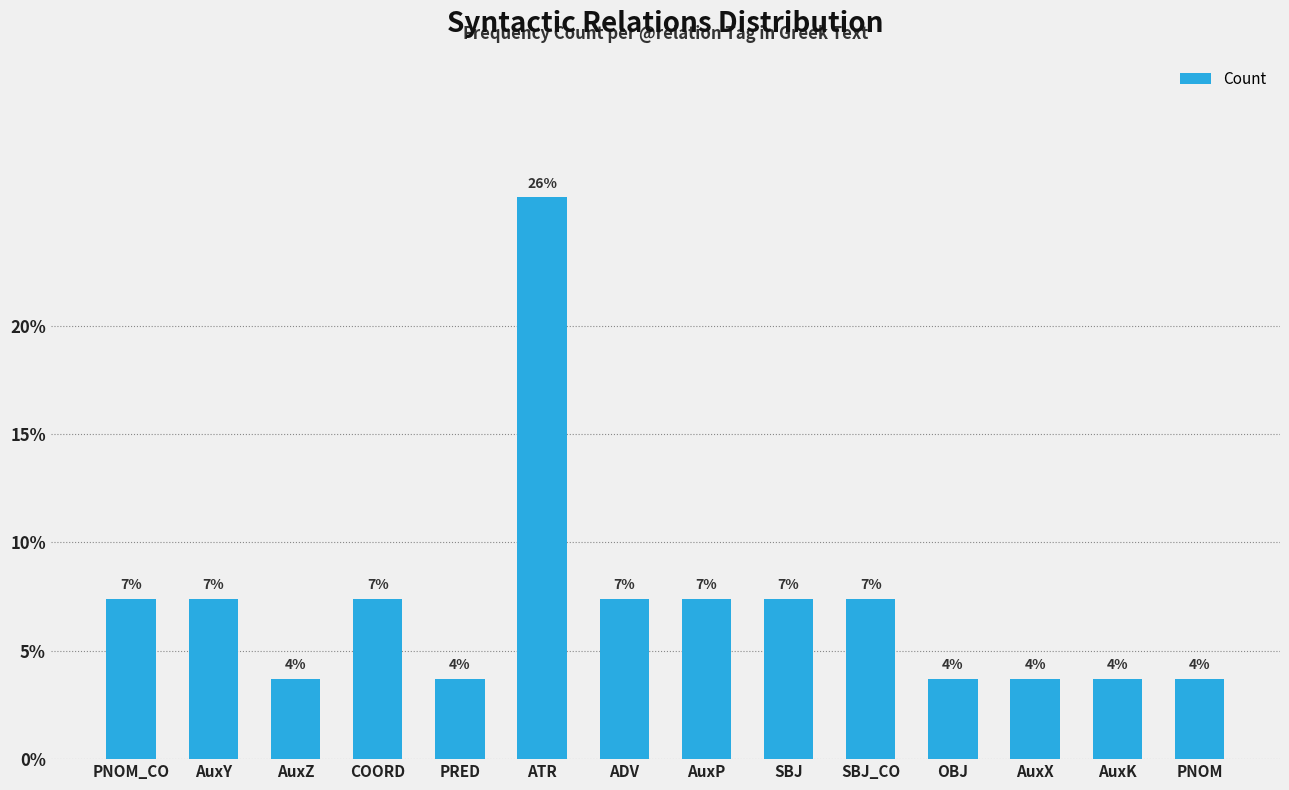

Are the bars grouped side by side (vs. stacked)?

No